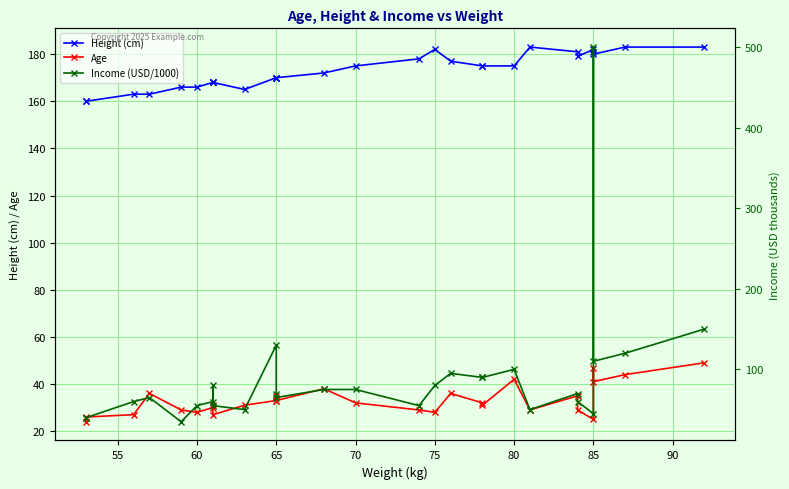

What are all the series names shown in the legend?

Height (cm), Age, Income (USD/1000)